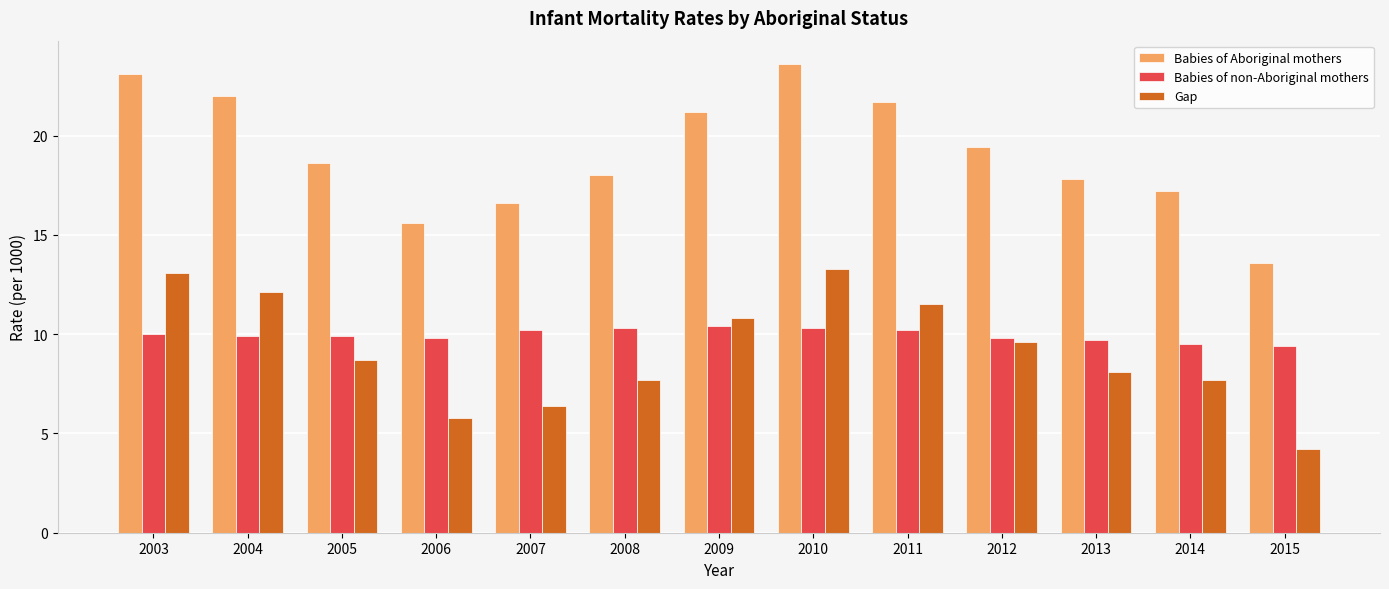

What is the value of the Gap bar at the 5th from the left?

6.4